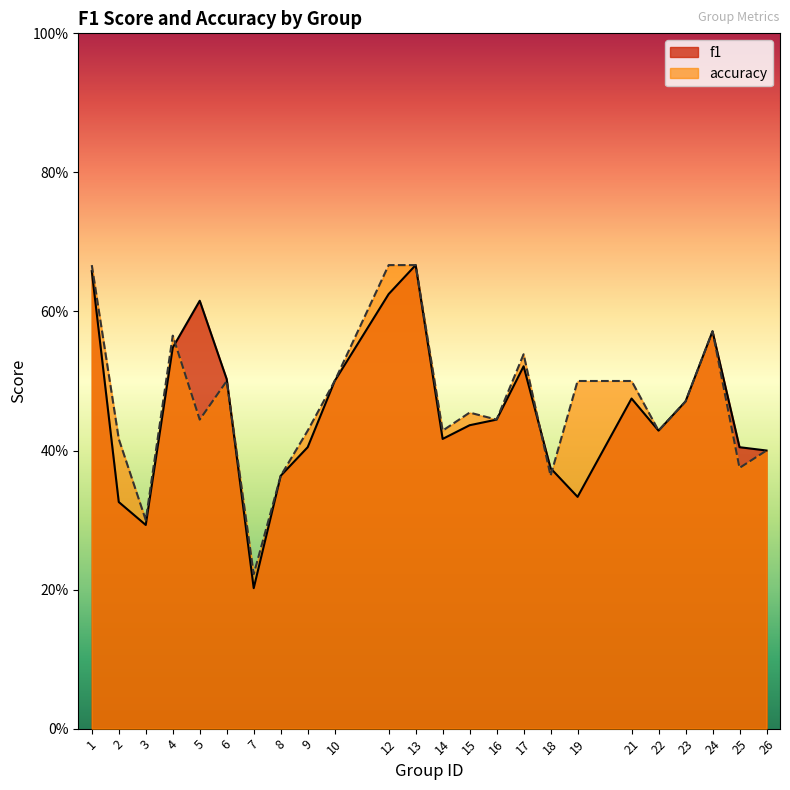

What is the total value across all series at 15?

0.9